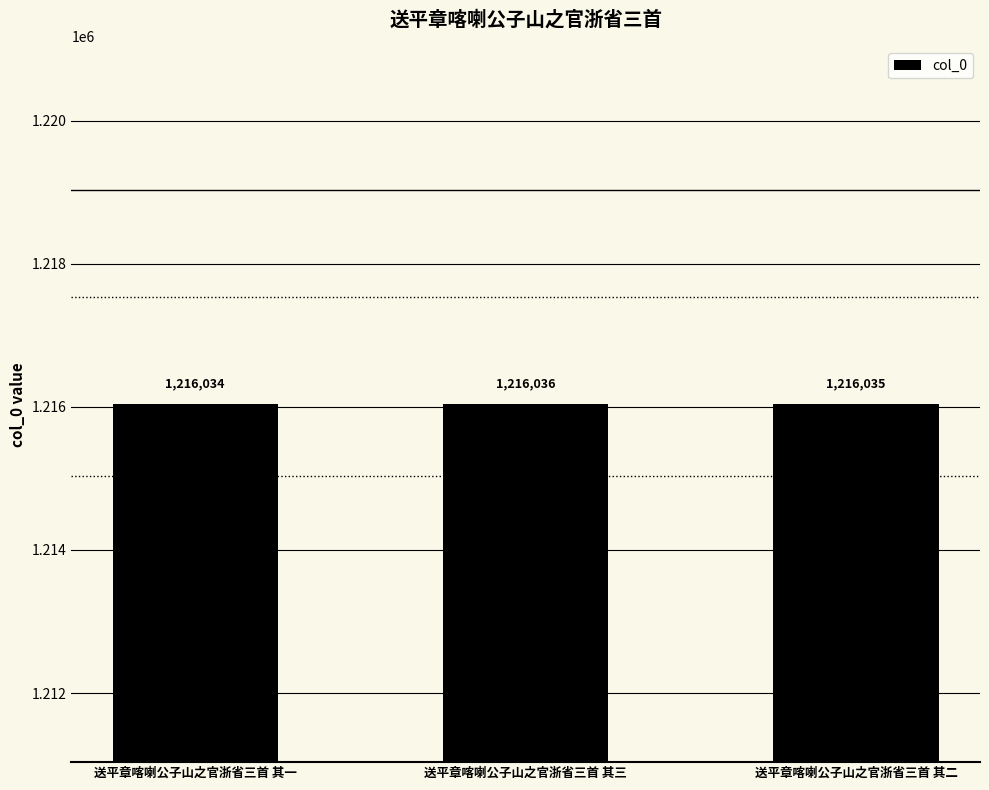

What value does the data have at 送平章喀喇公子山之官浙省三首 其三?

1216036